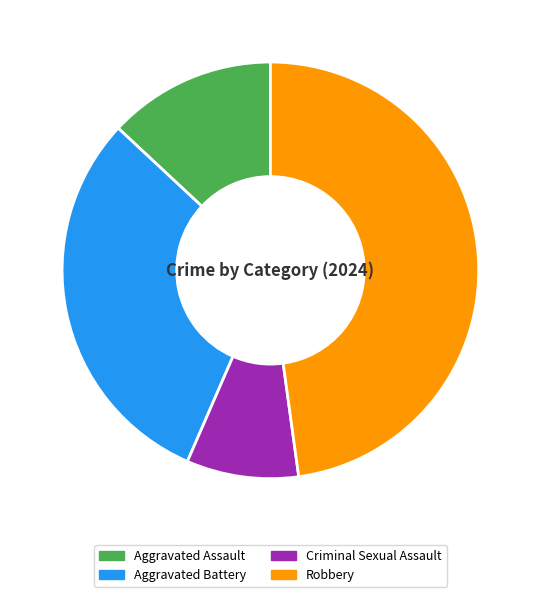

How many slices are in this pie chart?

4